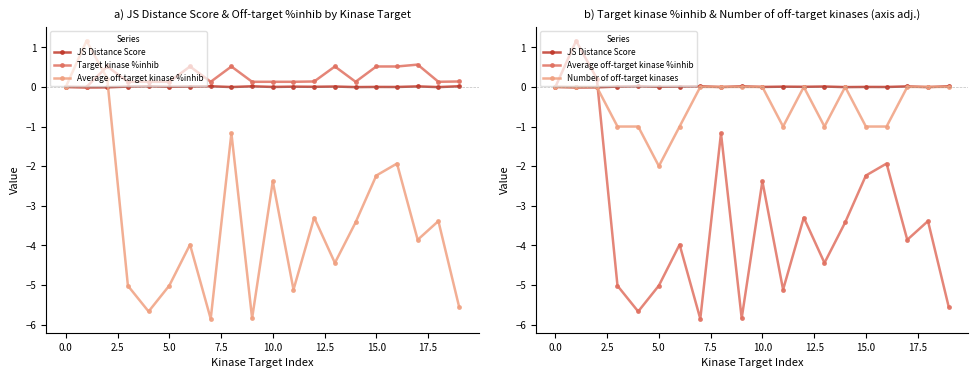

What is the label of the 16th point from the left?

15